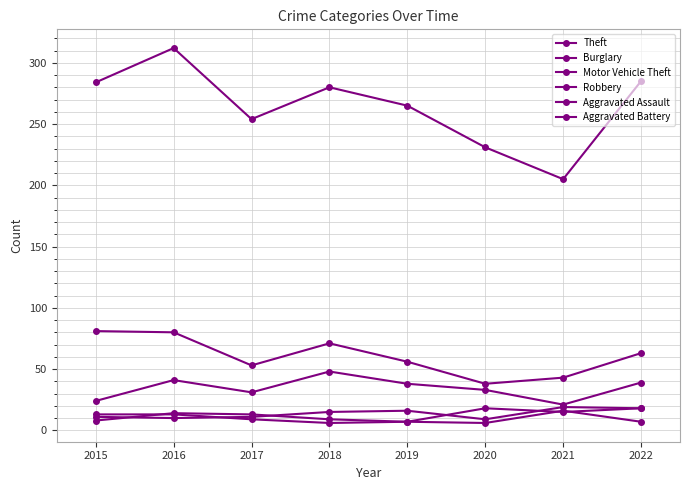

At which label does Motor Vehicle Theft reach its minimum?

2021